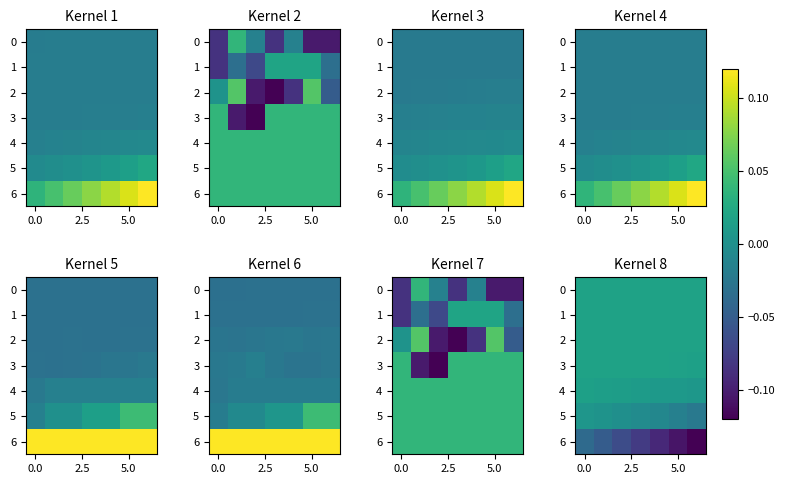

At how many categories does at least one series exceed 0?

7